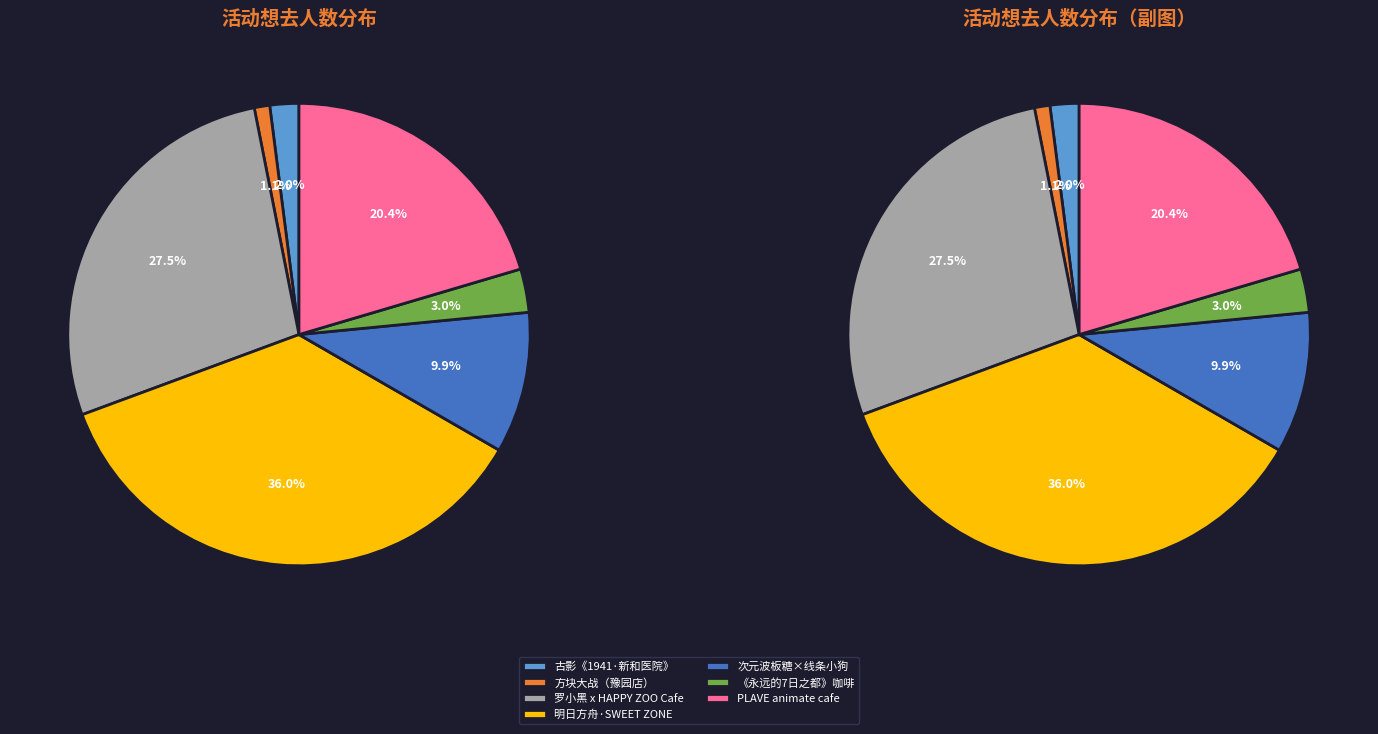

Which slice is the largest?

上海・明日方舟主题店·[SWEET ZONE甜蜜区域]